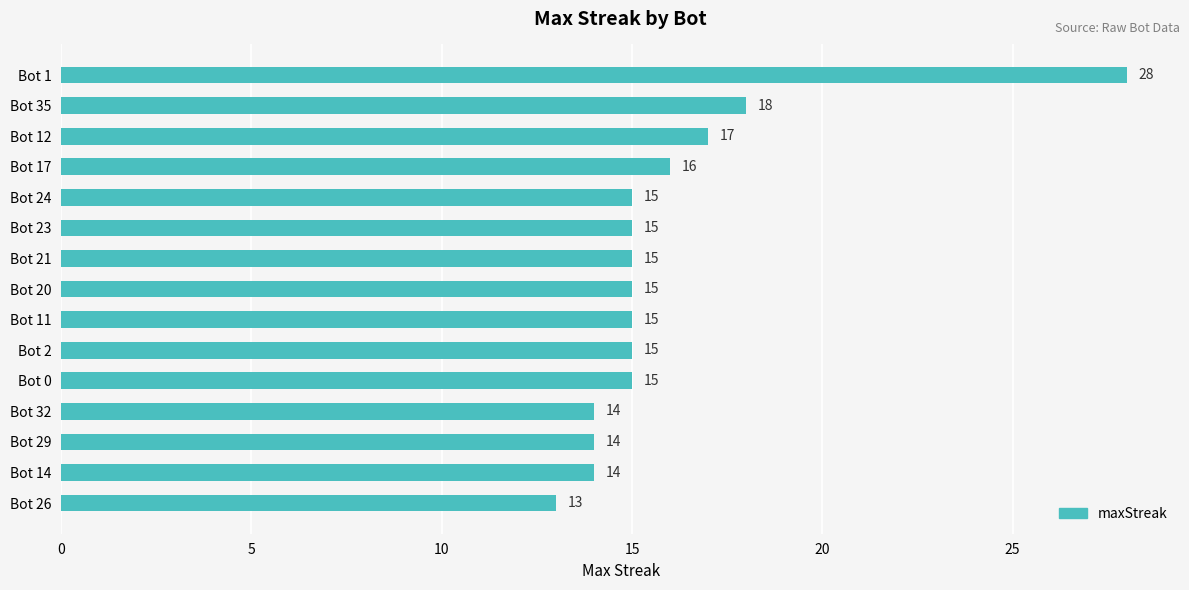

What position from the top is Bot 21?

7